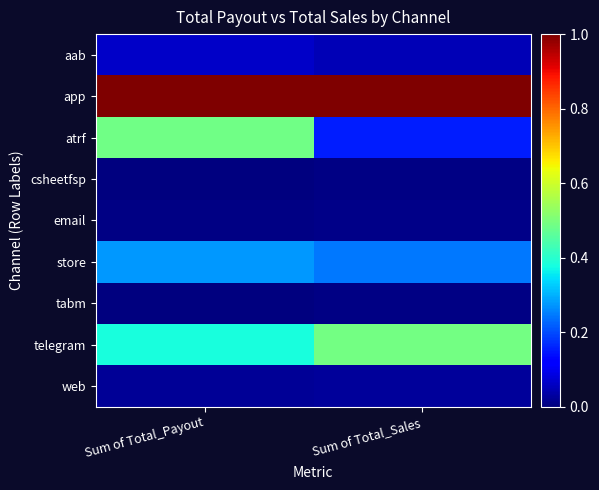

Reading left to right, extract all data points from this chart.

aab: Sum of Total_Payout=0.1	Sum of Total_Sales=0.0
app: Sum of Total_Payout=1.0	Sum of Total_Sales=1.0
atrf: Sum of Total_Payout=0.5	Sum of Total_Sales=0.2
csheetfsp: Sum of Total_Payout=0.0	Sum of Total_Sales=0.0
email: Sum of Total_Payout=0.0	Sum of Total_Sales=0.0
store: Sum of Total_Payout=0.3	Sum of Total_Sales=0.2
tabm: Sum of Total_Payout=0.0	Sum of Total_Sales=0.0
telegram: Sum of Total_Payout=0.4	Sum of Total_Sales=0.5
web: Sum of Total_Payout=0.0	Sum of Total_Sales=0.0